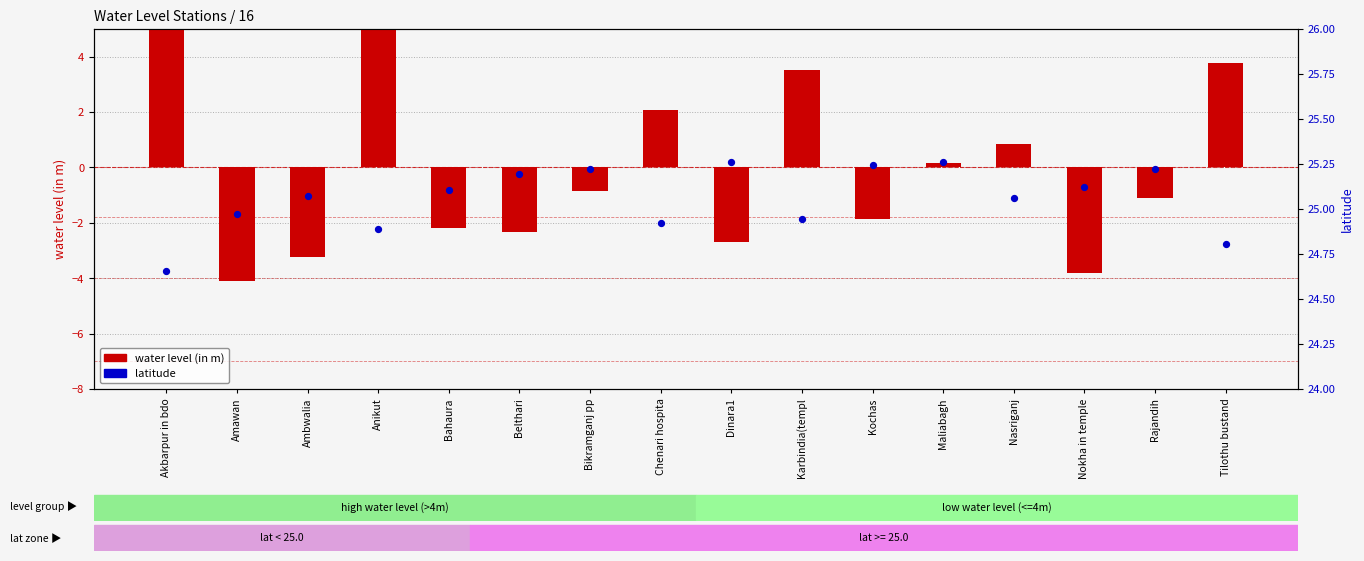

Which series reaches the minimum Y coordinate?

water level (in m)